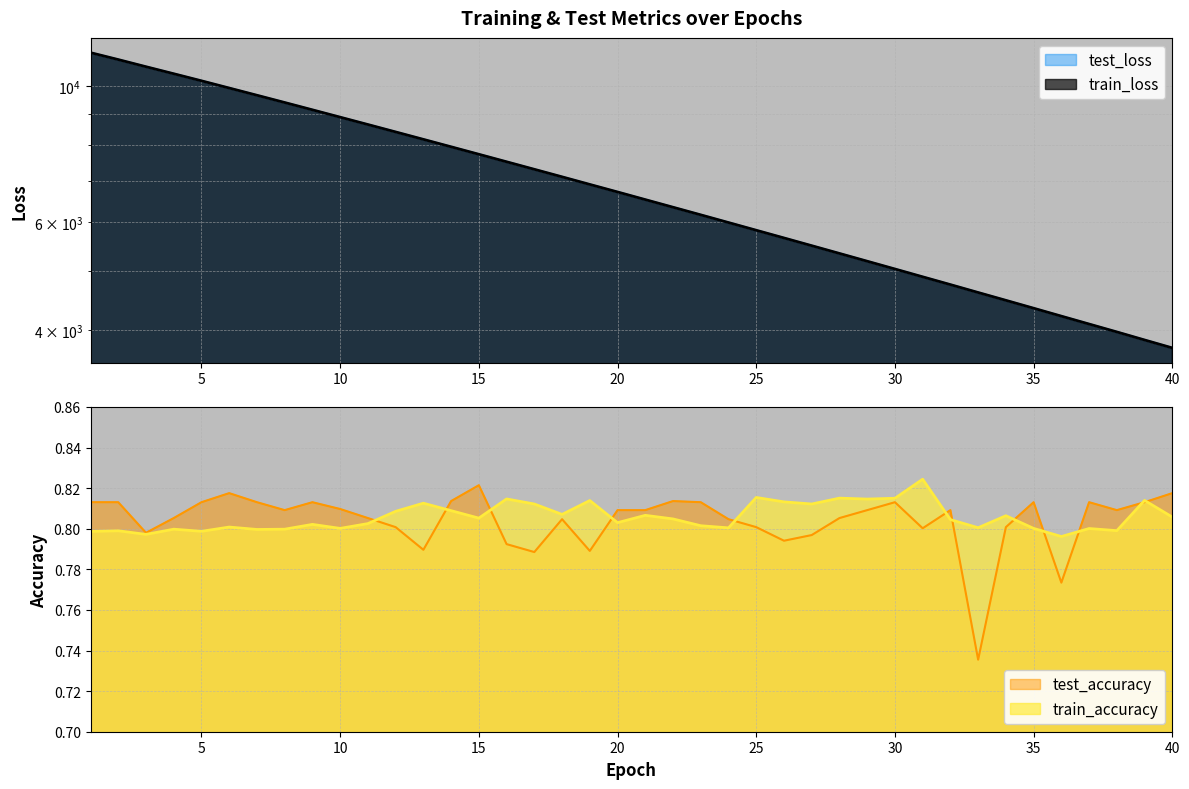

Which series has the largest total across all categories?

train_loss